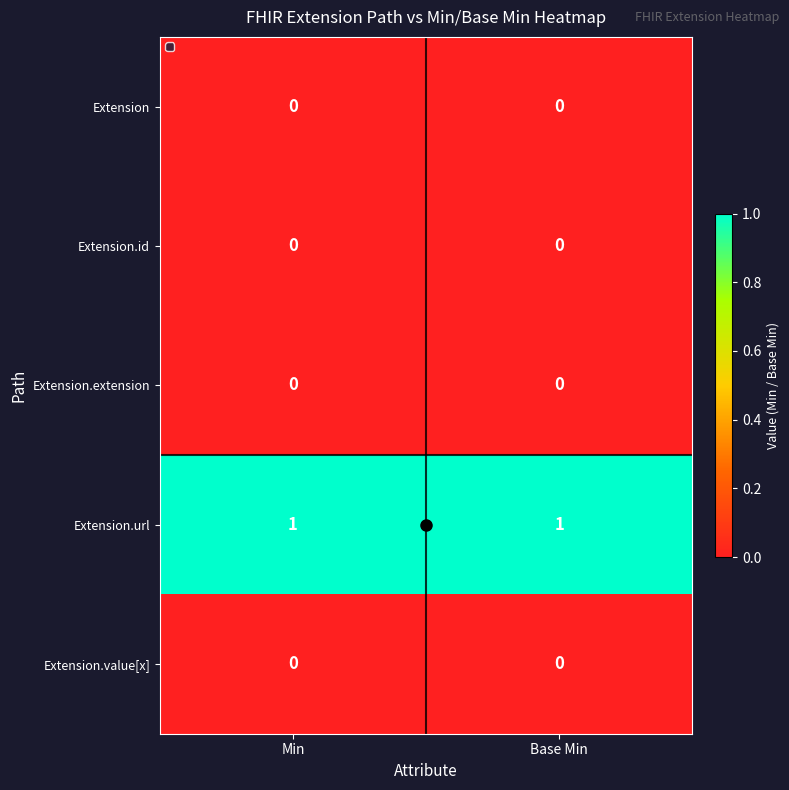

Count the number of data series in this chart.

5